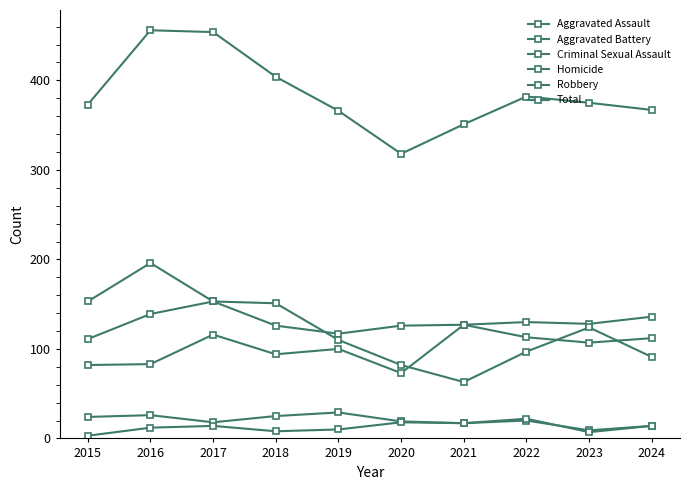

Which label corresponds to the largest value in the chart?

2016